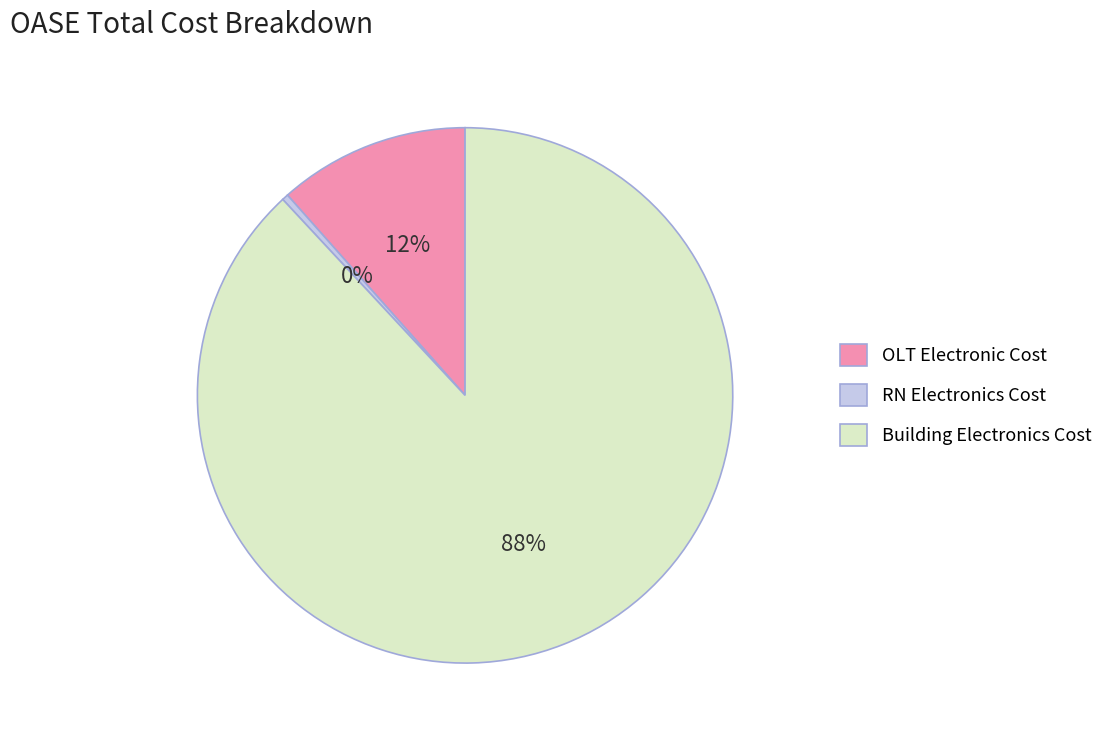

Does RN Electronics Cost represent more than half of the total?

No